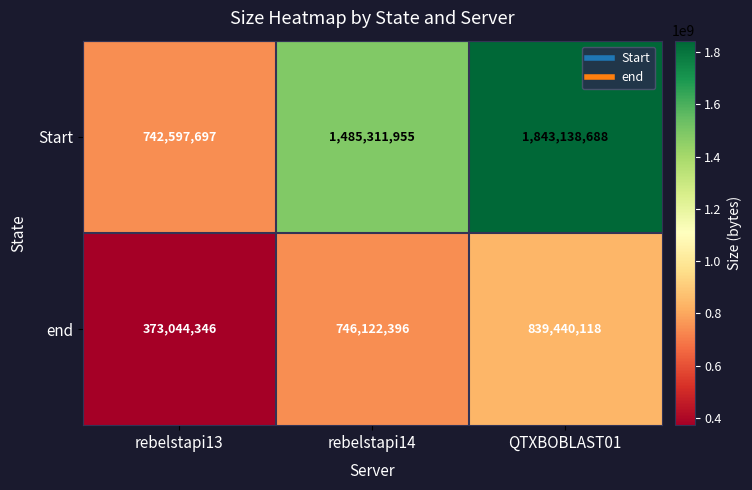

The end series shows 839440118 at QTXBOBLAST01. True or false?

True